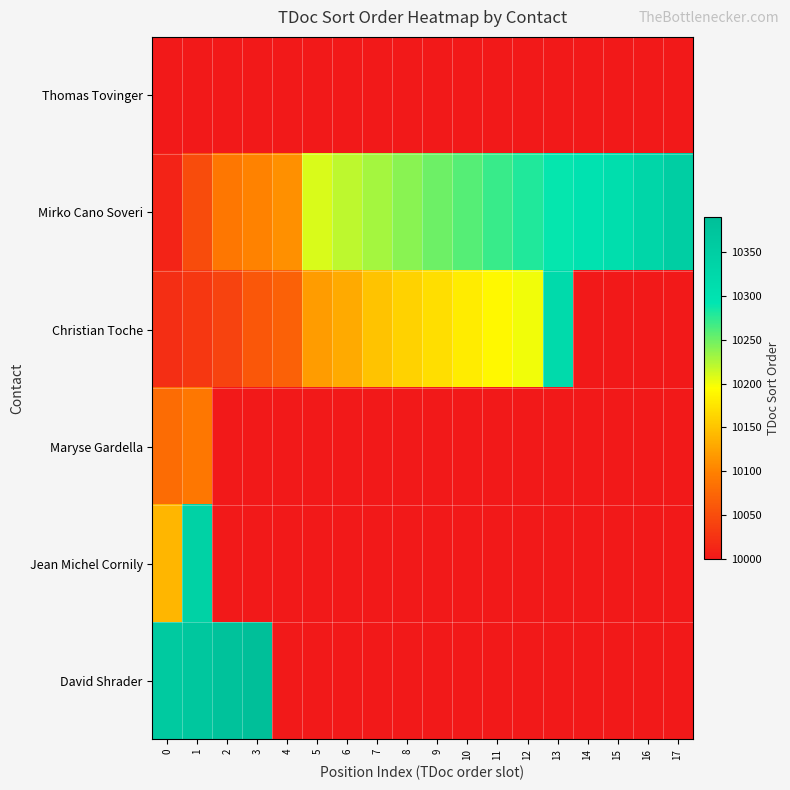

How many series are shown in this chart?

6